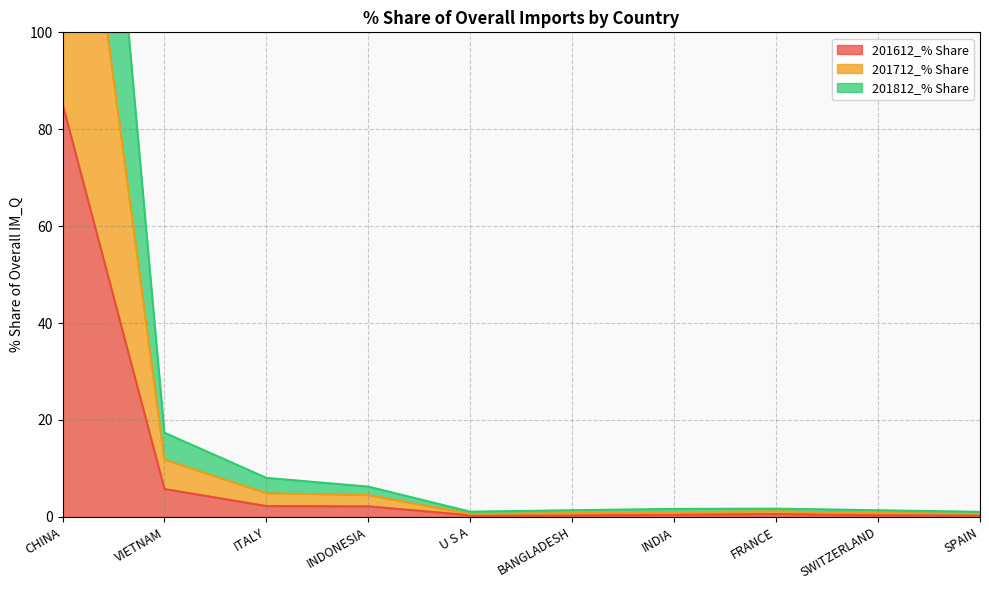

How many values in the 201712_% Share series are below 1?

5